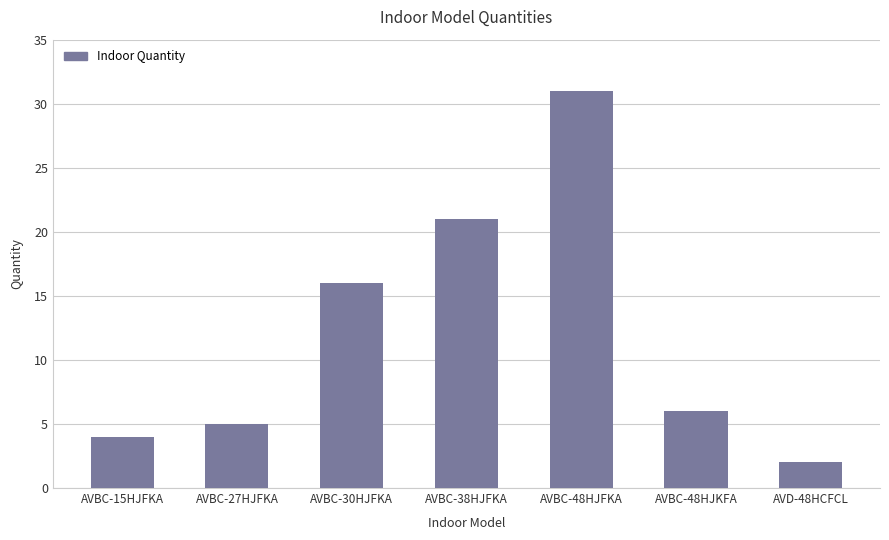

The chart shows a value of 2 at AVD-48HCFCL. True or false?

True